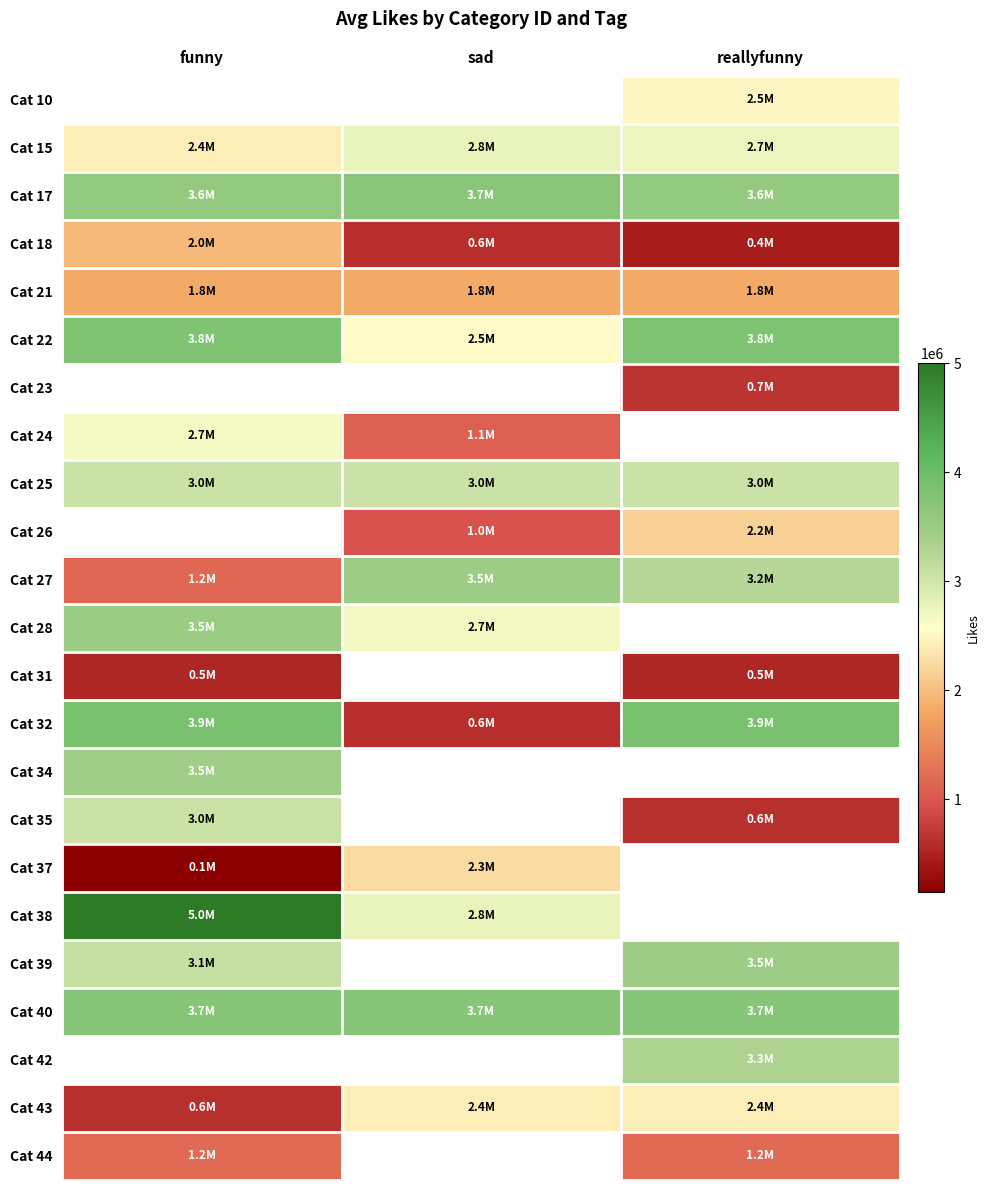

The value of Cat 31 at funny is 538887.0. True or false?

True